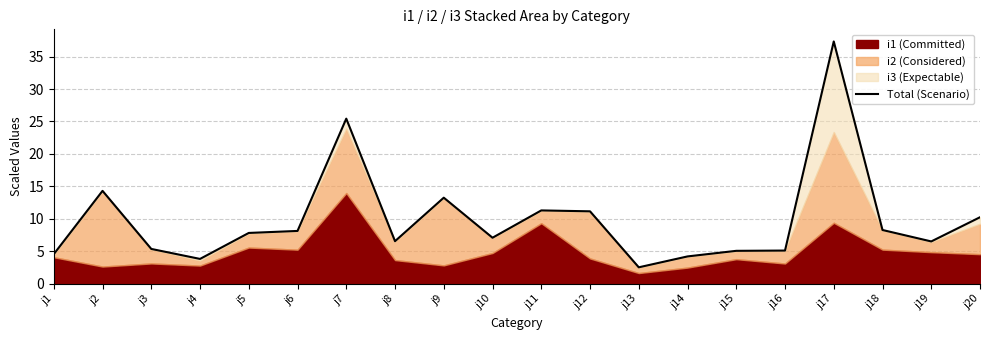

Which label corresponds to the largest value in the chart?

j17